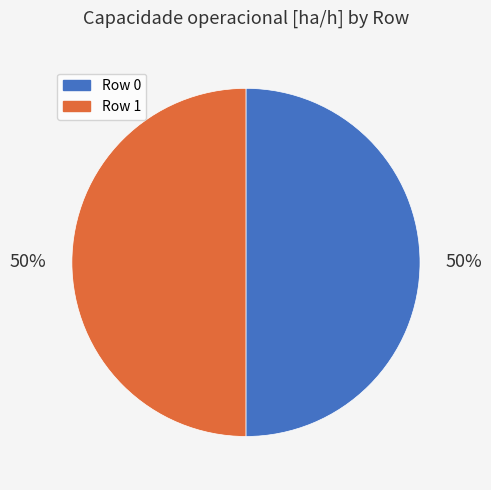

Approximately how many times larger is the value at Row 0 compared to Row 1?

1.0